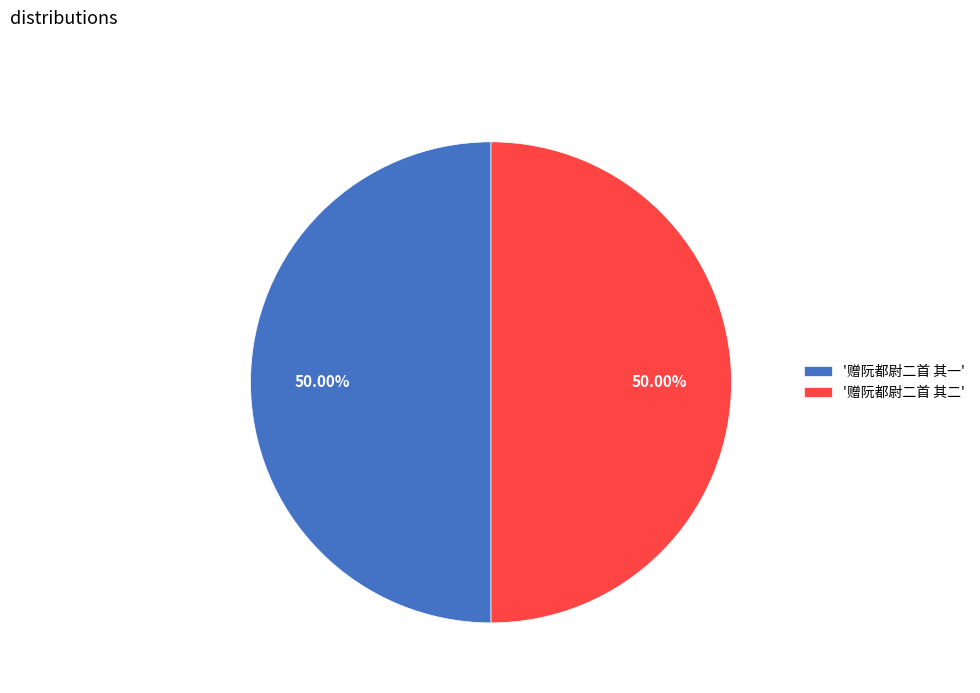

Approximately how many times larger is the value at '赠阮都尉二首 其二' compared to '赠阮都尉二首 其一'?

1.0